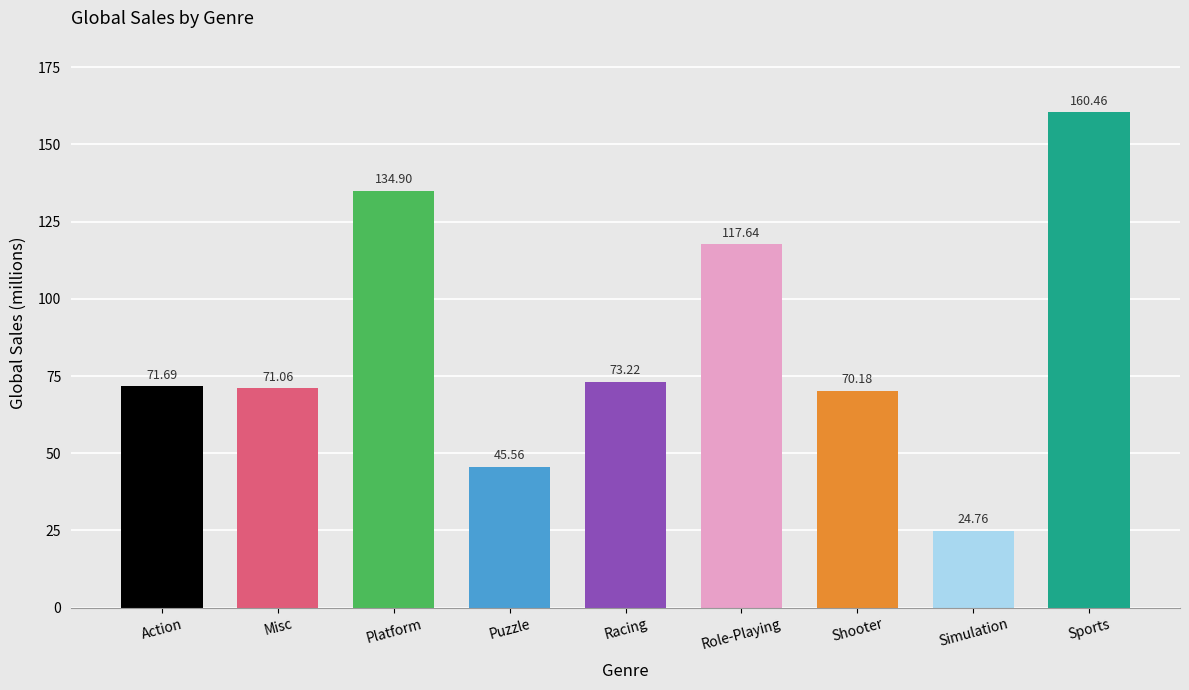

What is the difference between the maximum and minimum values?

135.7